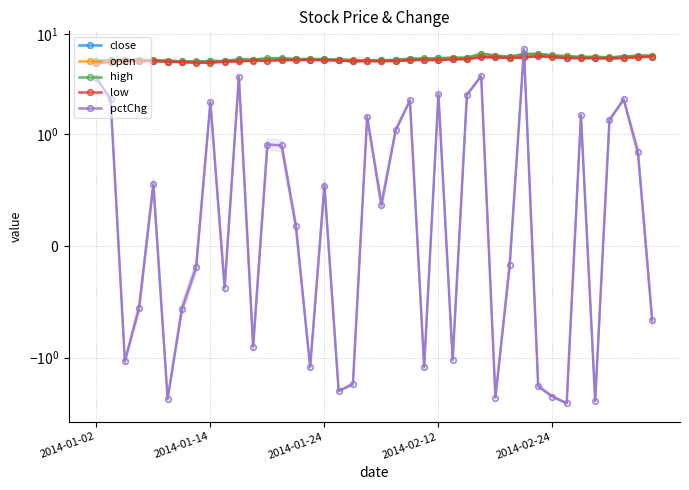

The value of open at 2014-01-14 is 5.3. True or false?

True